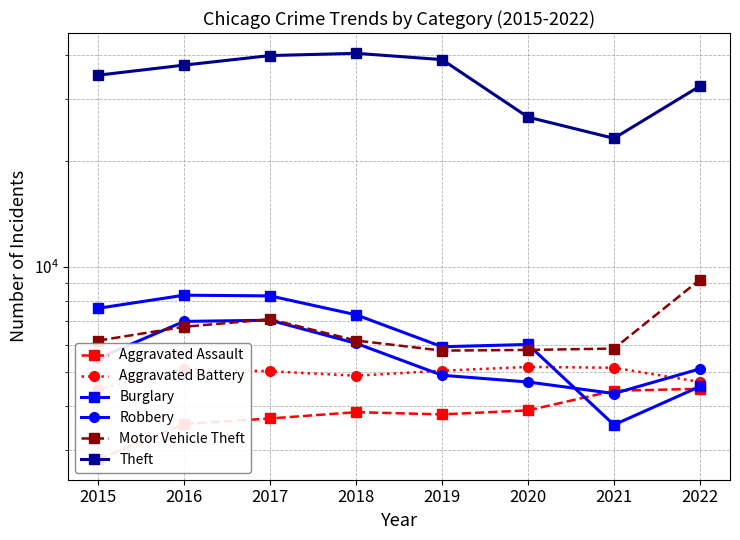

Where does the Burglary series first go above 7292?

2015